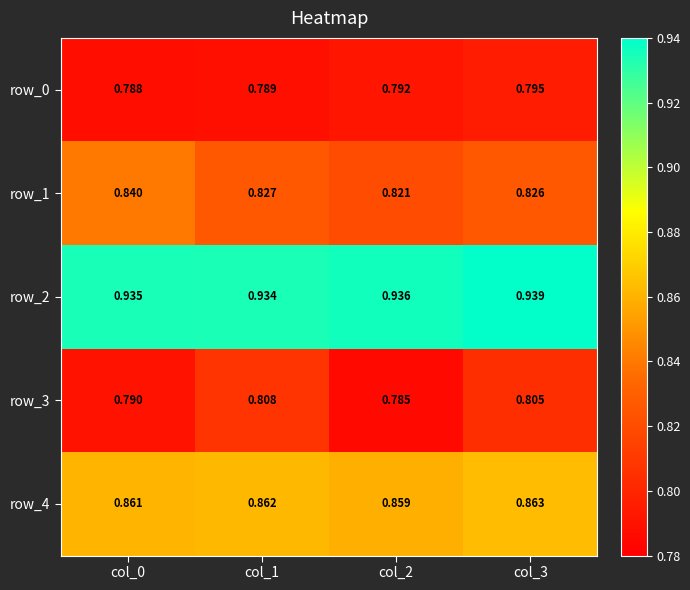

Is the value of row_1 at col_1 greater than the value of row_3 at col_1?

Yes